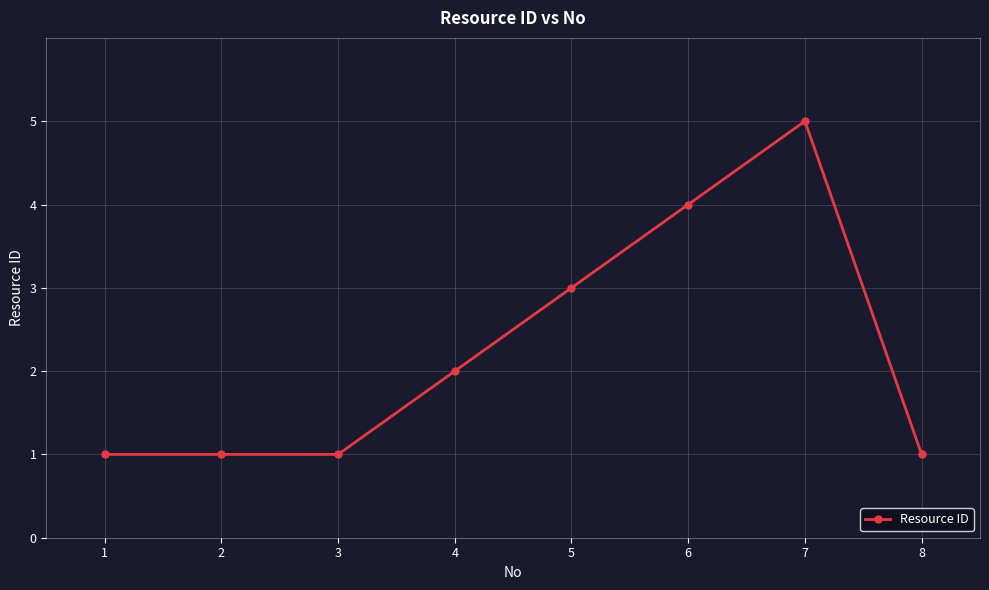

What is the change in value from 1 to 4?

+1